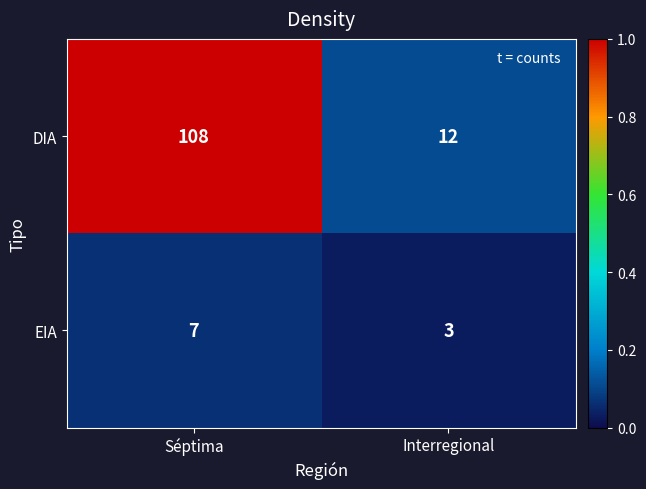

Between Séptima and Interregional, which series saw the biggest shift?

DIA